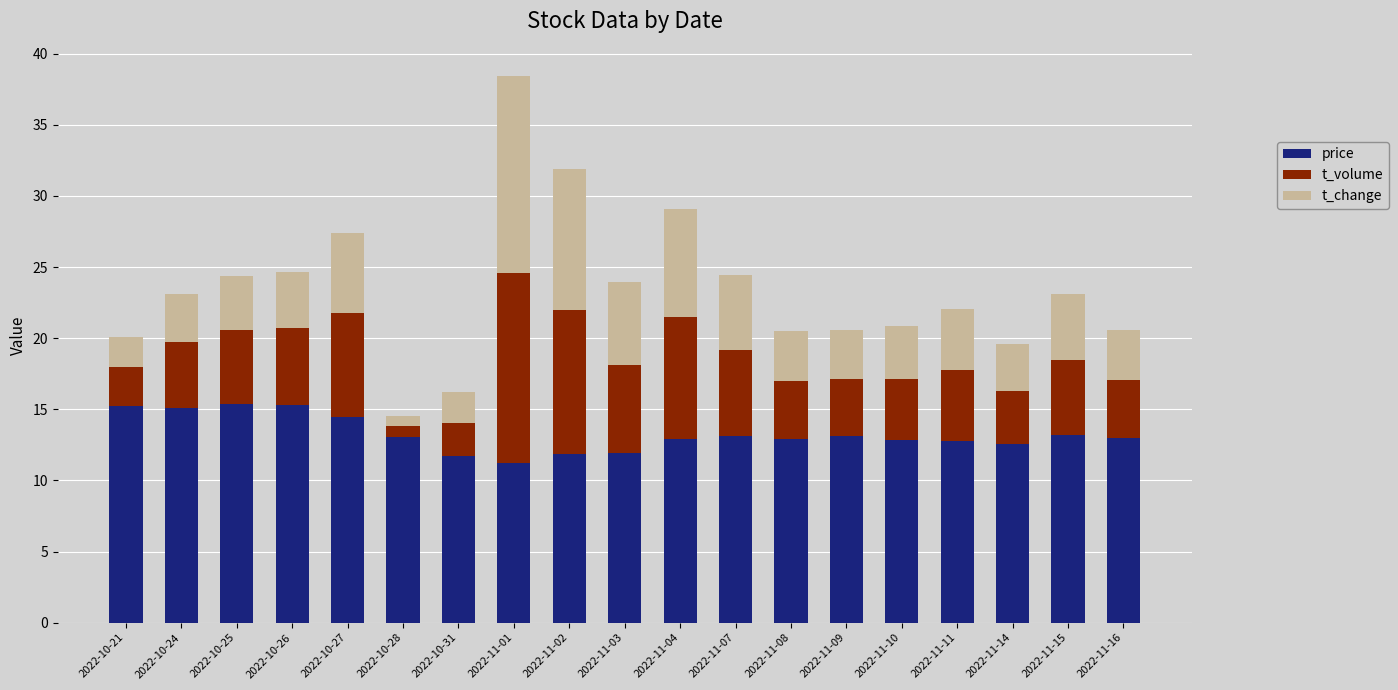

At which category is the sum across all series the highest?

2022-11-01